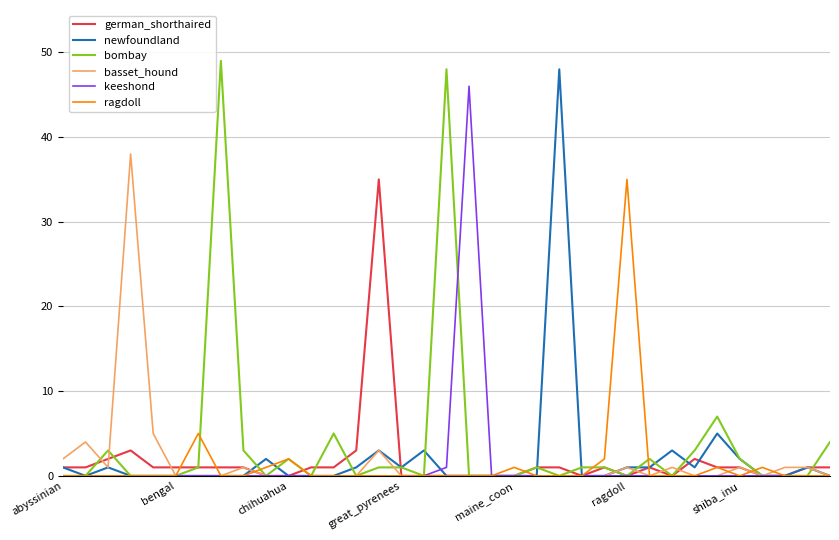

What is the maximum value shown in the chart?

49